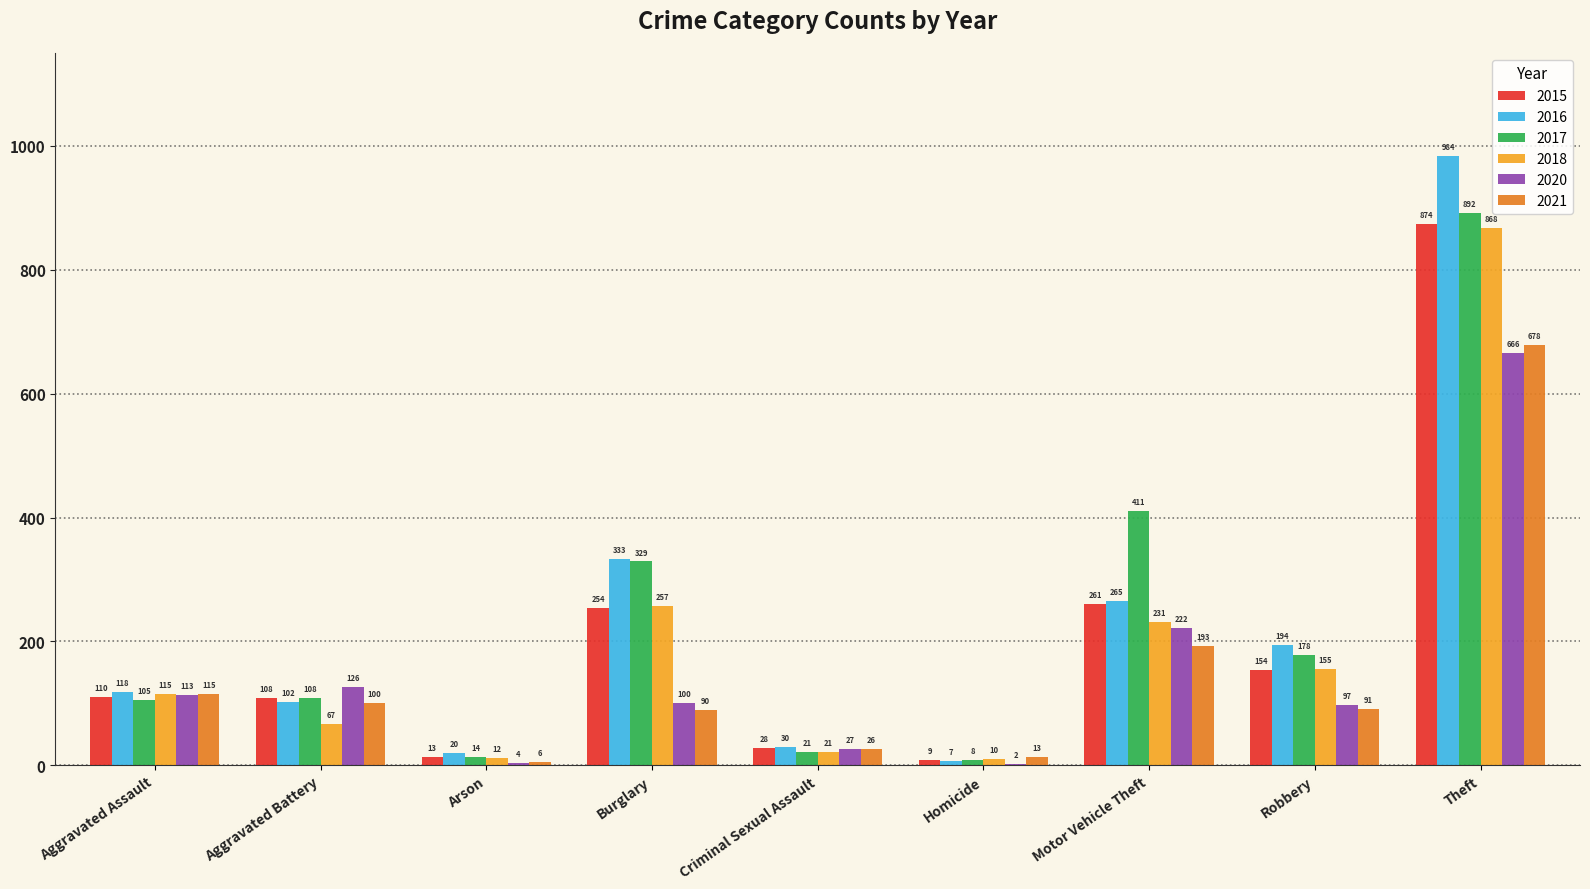

At which label is 2020 closest to 334?

Motor Vehicle Theft